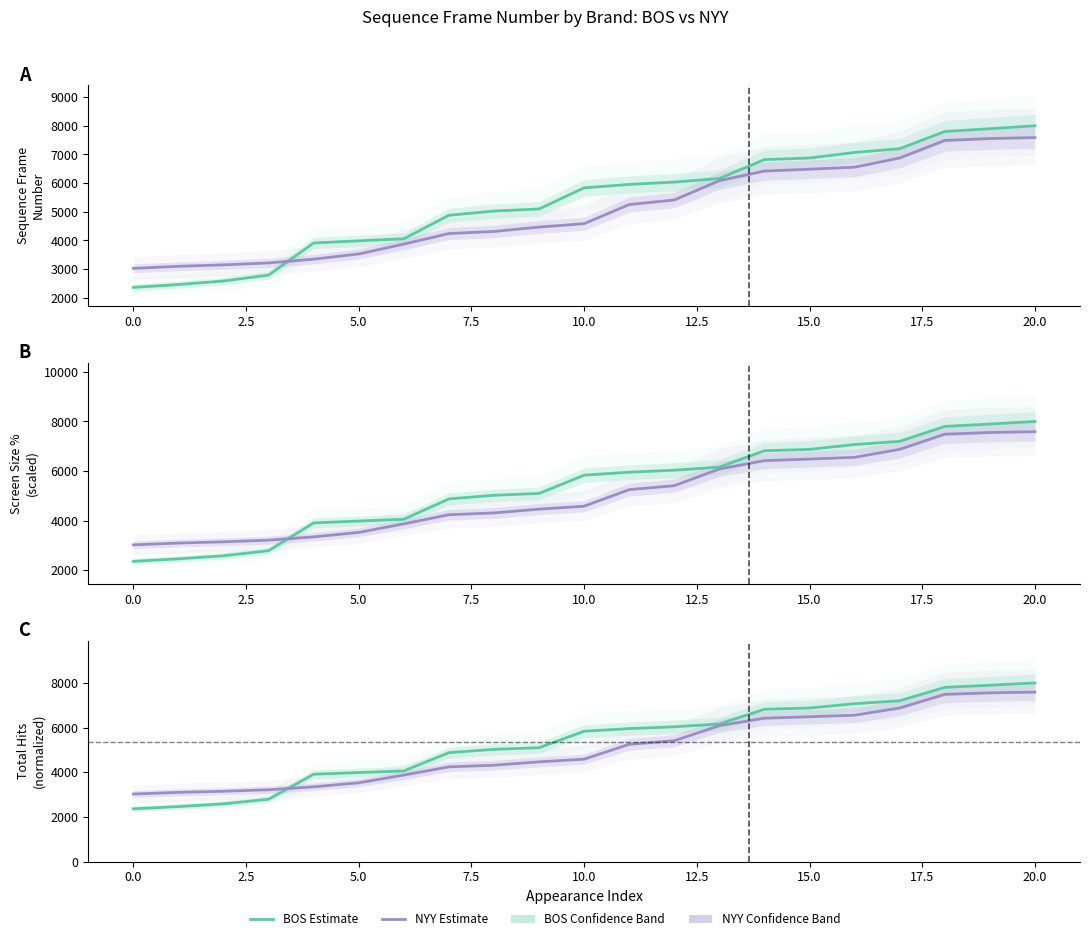

Which series ends up on top after the final intersection of NYY Sequence Frame Number and BOS Sequence Frame Number?

BOS Sequence Frame Number